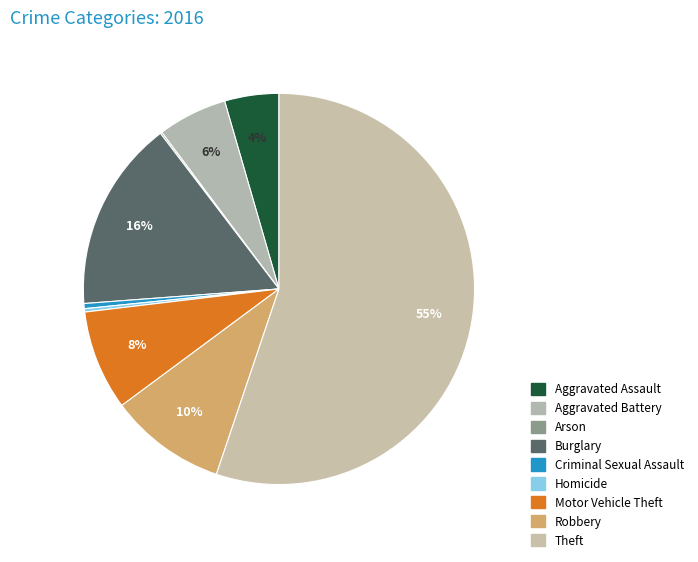

To the nearest percent, what is the difference between the Motor Vehicle Theft and Theft slice percentages?

47%